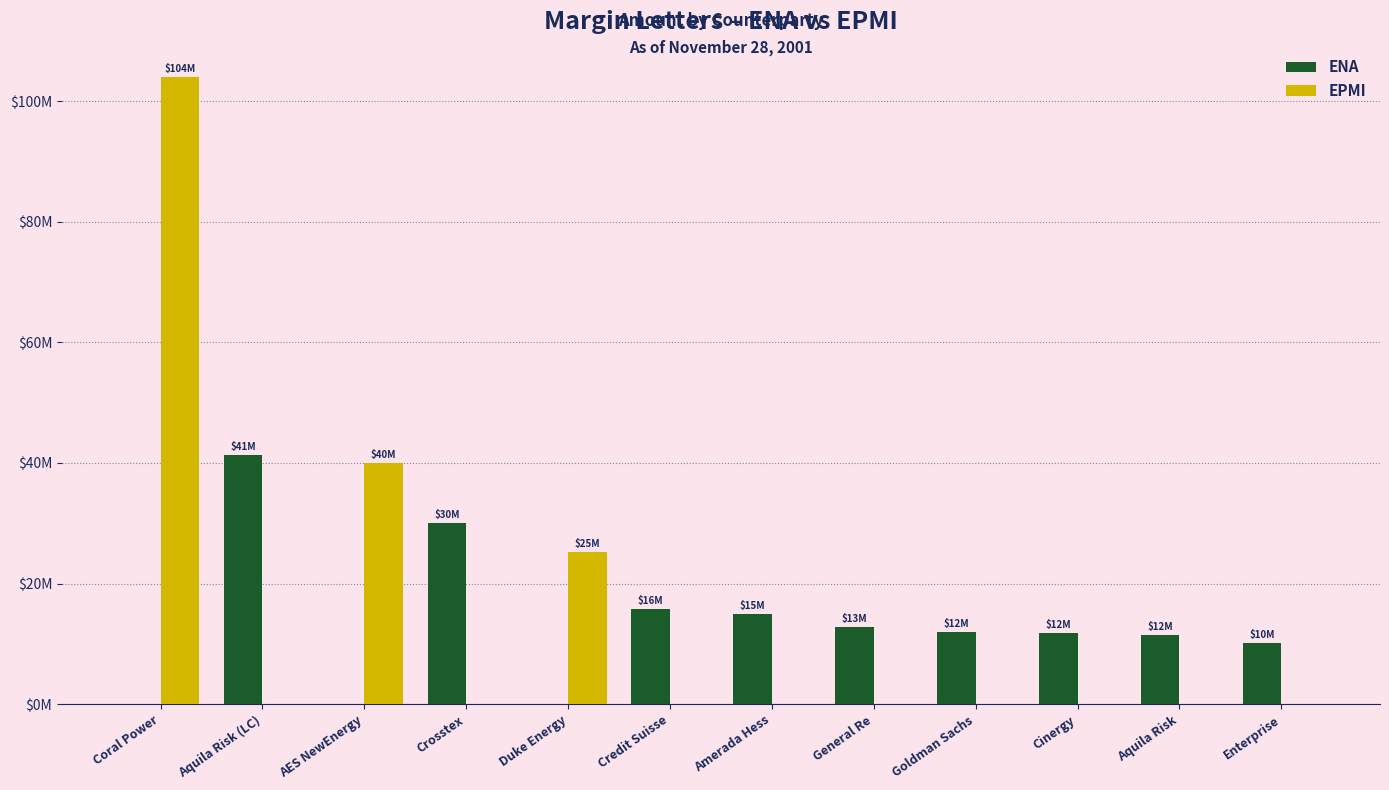

What are all the series names shown in the legend?

ENA, EPMI